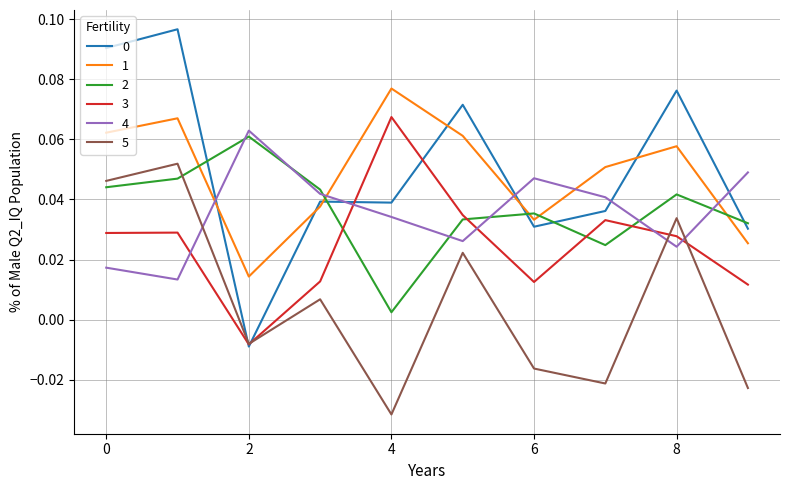

True or false: 1 and 3 intersect in this chart.

False